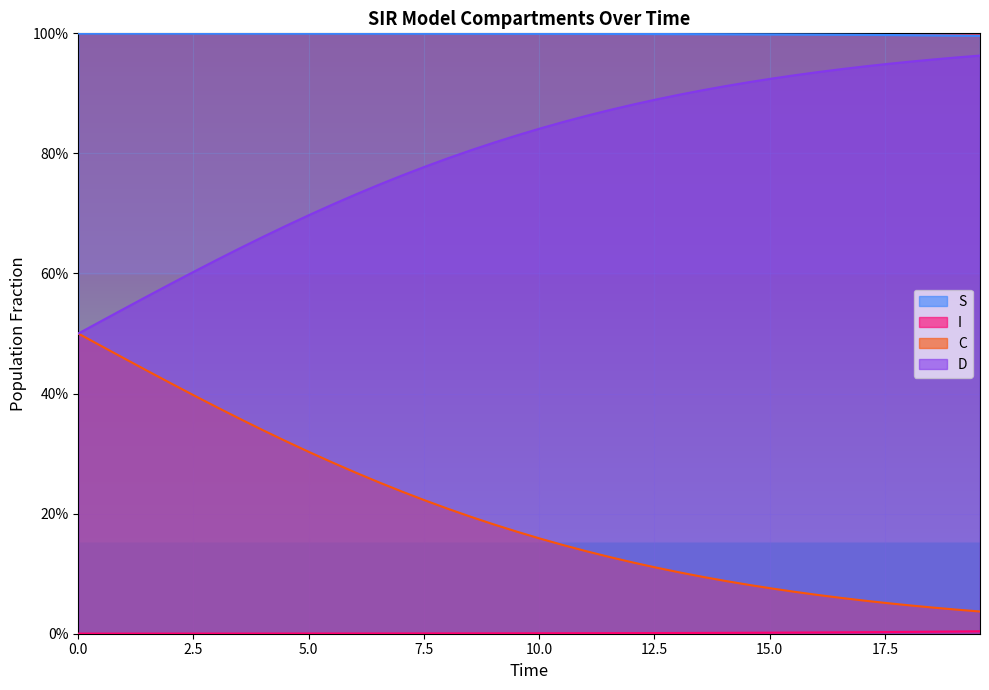

What is the label of the 26th point from the right?

14